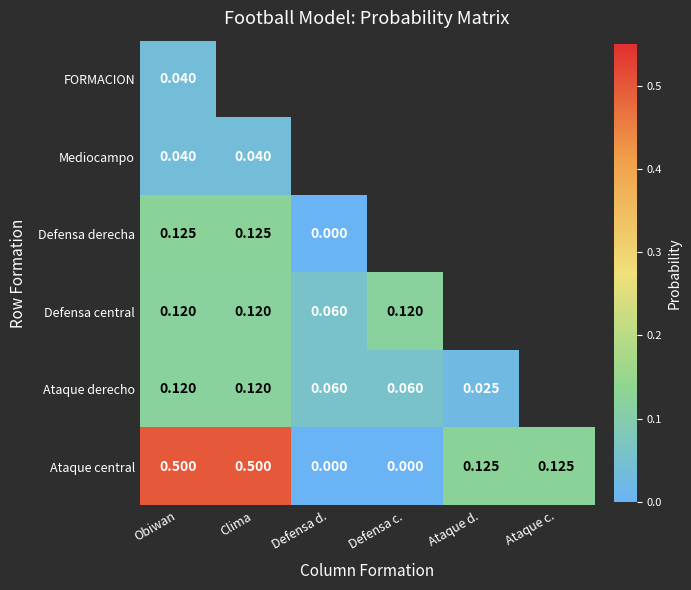

At how many categories does at least one series exceed 0?

6